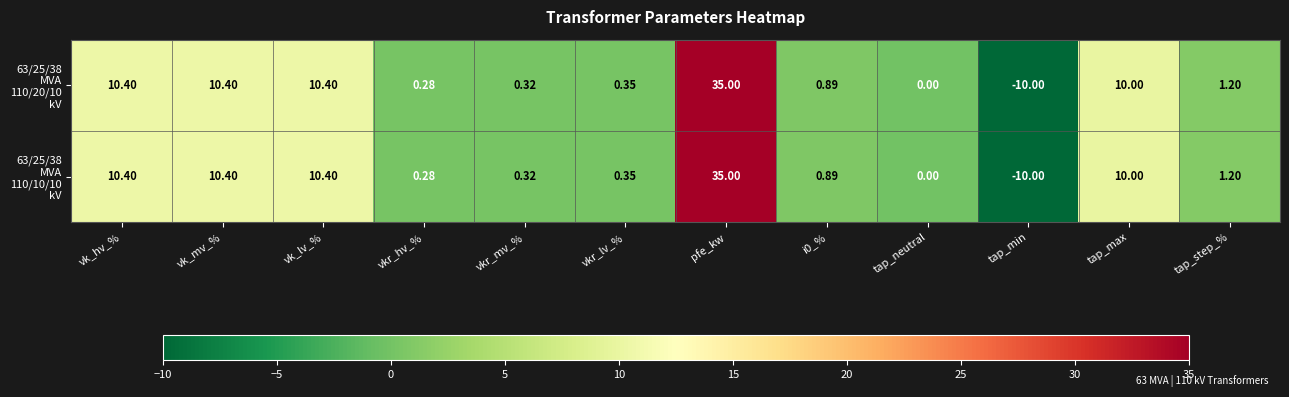

At how many categories does at least one series exceed 20?

1